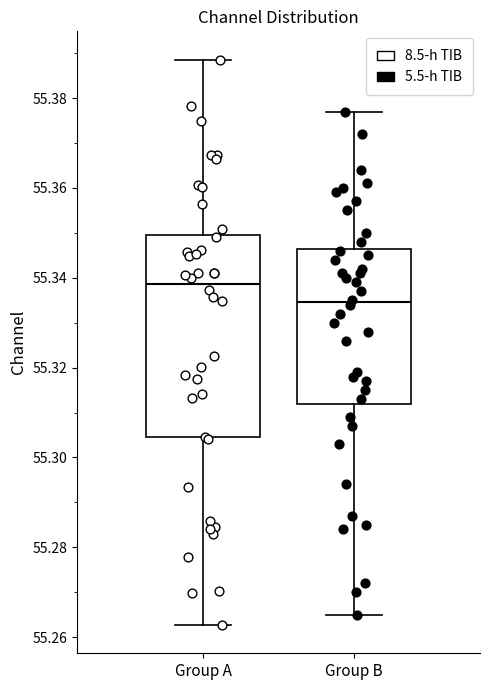

Which box is the tallest, from its lower edge to its upper edge?

Group A